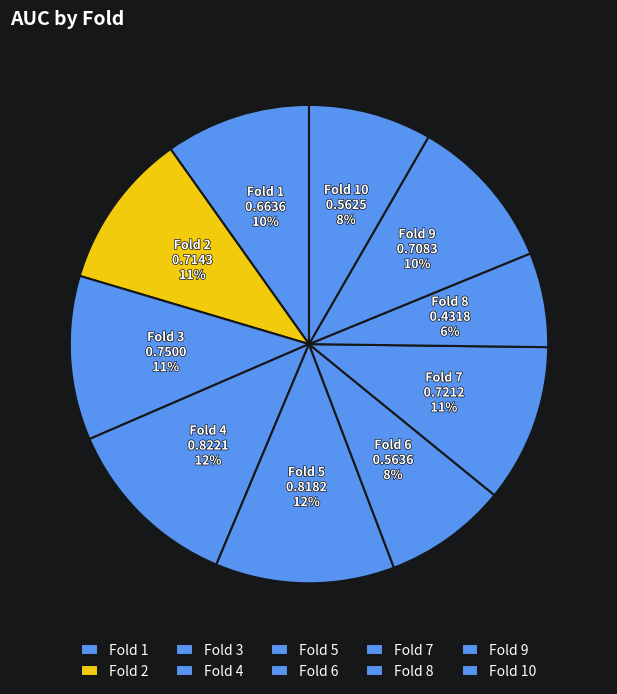

To the nearest percent, what is the difference between the largest and smallest slice percentages?

6%